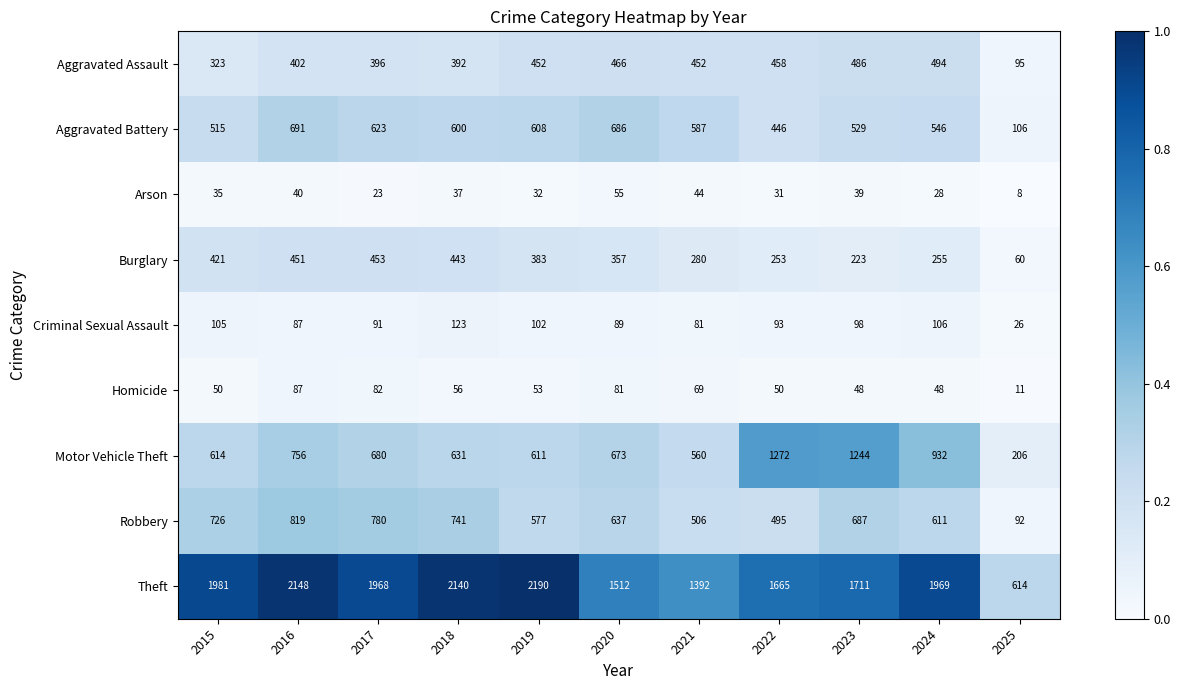

How many categories are shown in the chart?

11